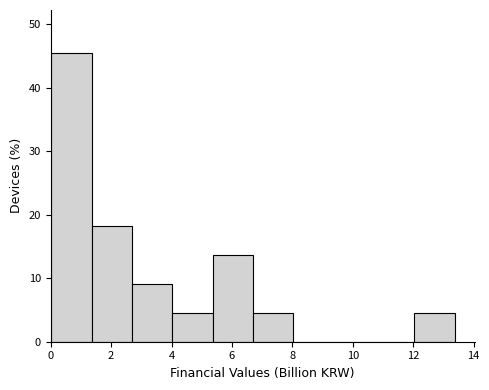

Reading left to right, list every bar in this chart as the range it spans on the x-axis followed by its height. Neither the bar edges nor the heights are printed on the chart, so give them approximately, as read against the axes.

0.0 to 1.4: 45
1.4 to 2.6: 18
2.6 to 4.0: 9
4.0 to 5.4: 5
5.4 to 6.6: 14
6.6 to 8.0: 5
8.0 to 9.4: 0
9.4 to 10.6: 0
10.6 to 12.0: 0
12.0 to 13.4: 5